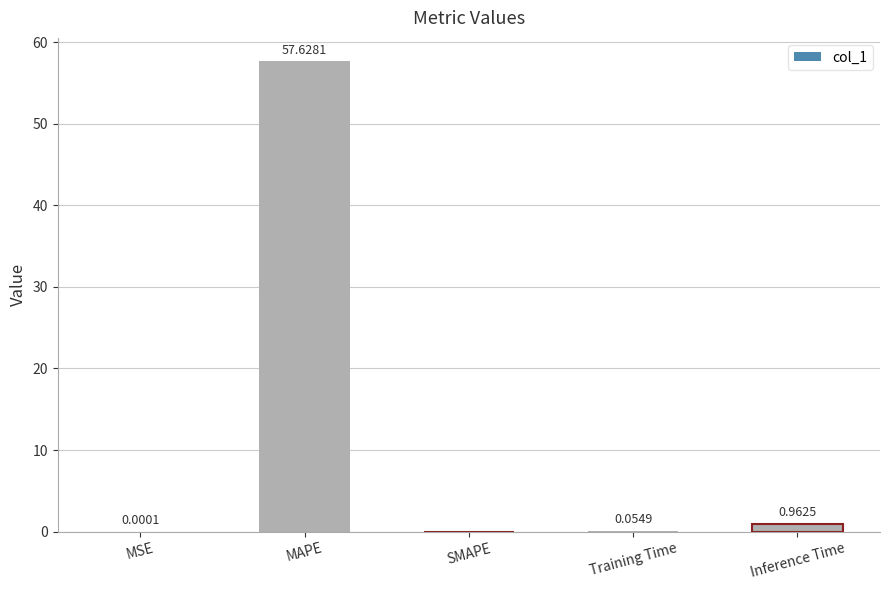

Count the number of categories in the chart.

5